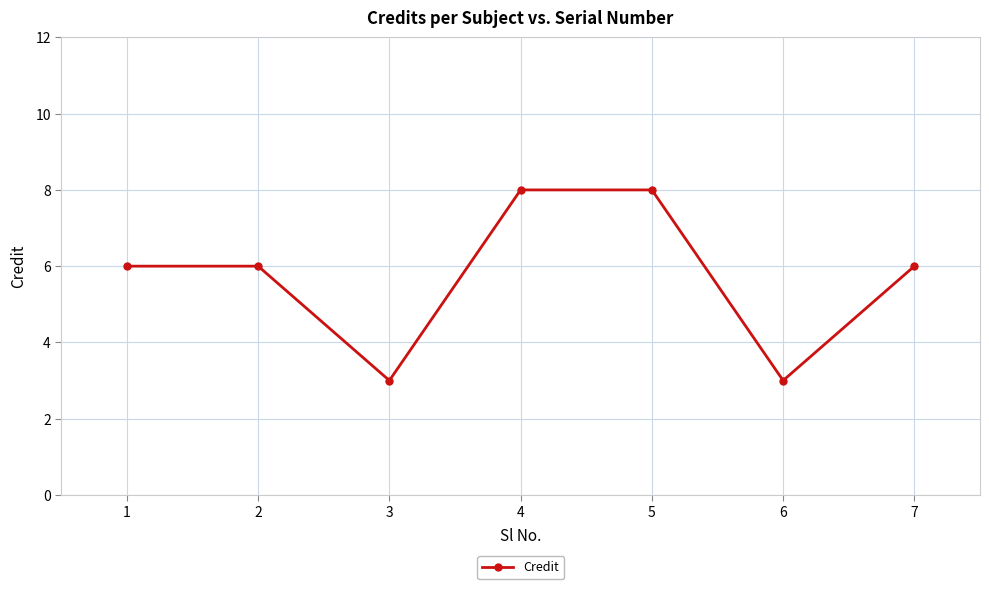

True or false: the data shows 3 at 6.

True